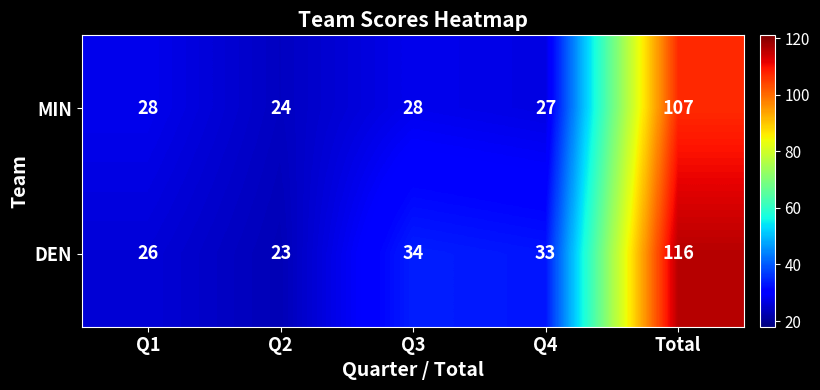

How many data points does each series have?

5